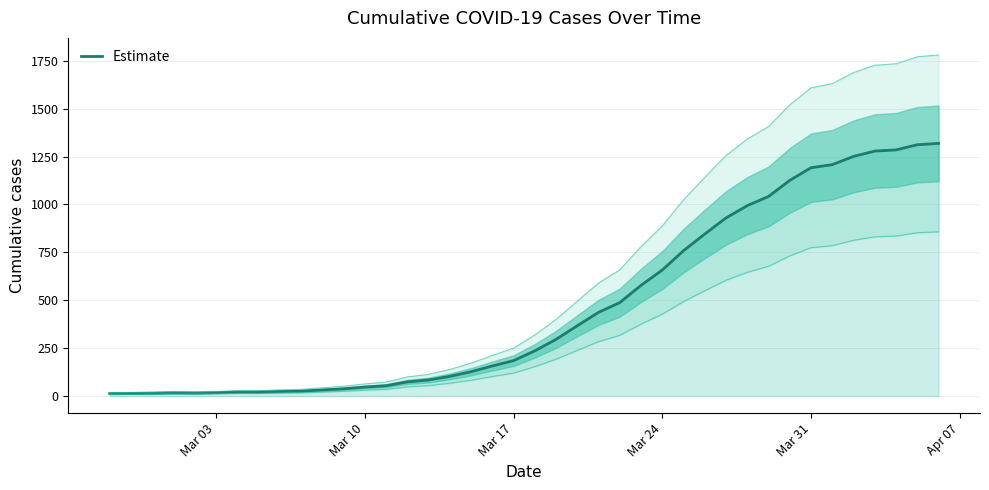

Is this an area chart (filled region under the line)?

No